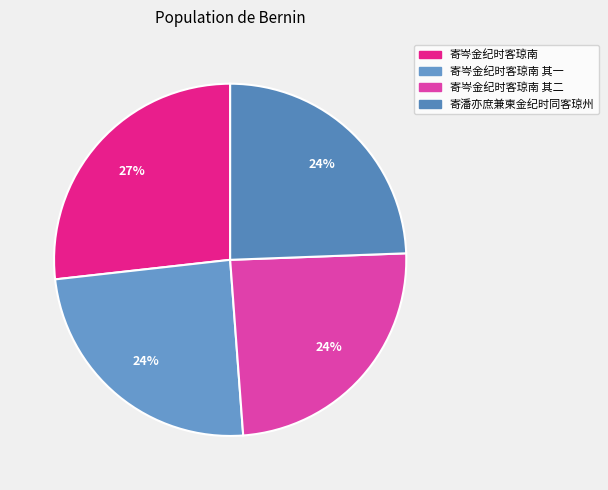

How many segments does this pie chart have?

4